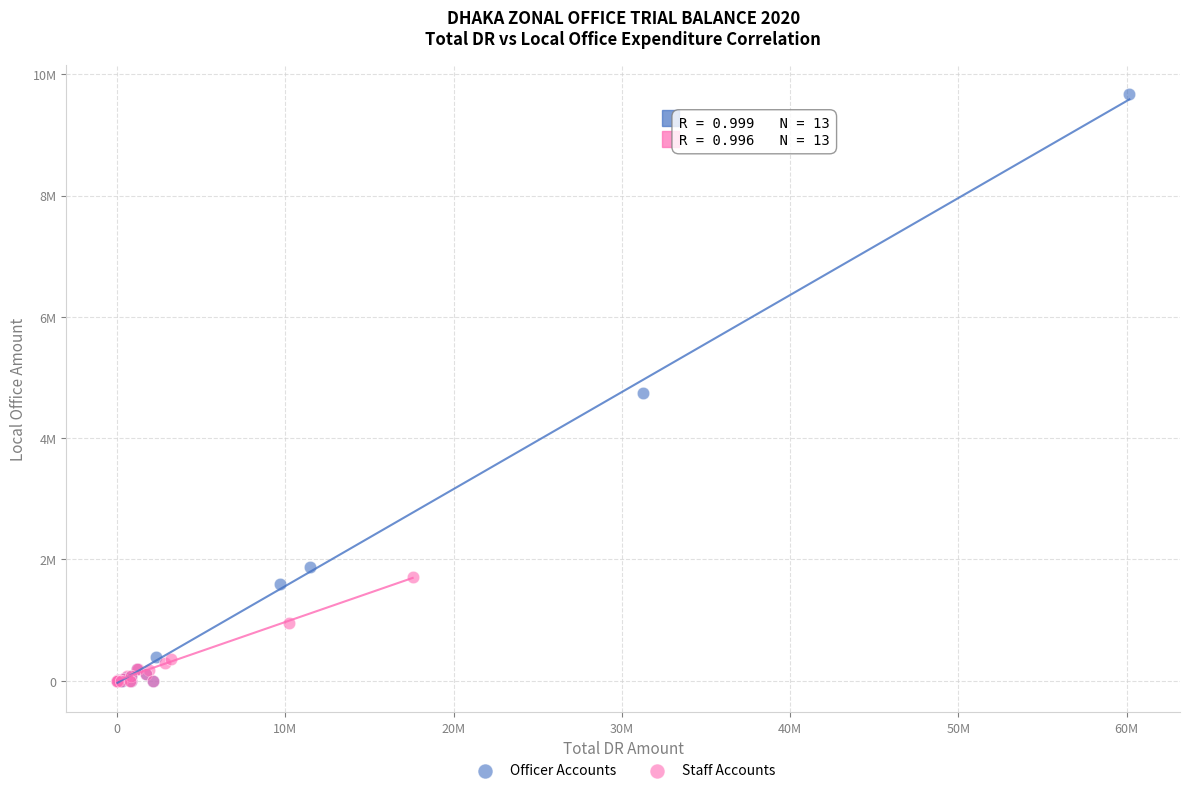

What are all the series names shown in the legend?

Officer Accounts, Staff Accounts